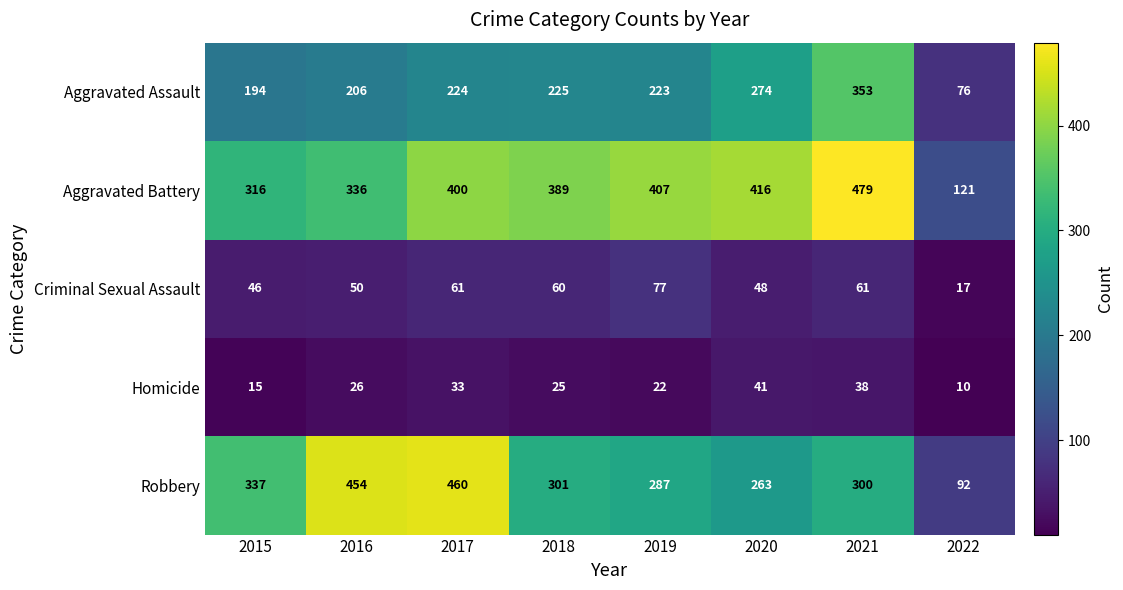

What is the difference between the highest and lowest values at 2021?

441